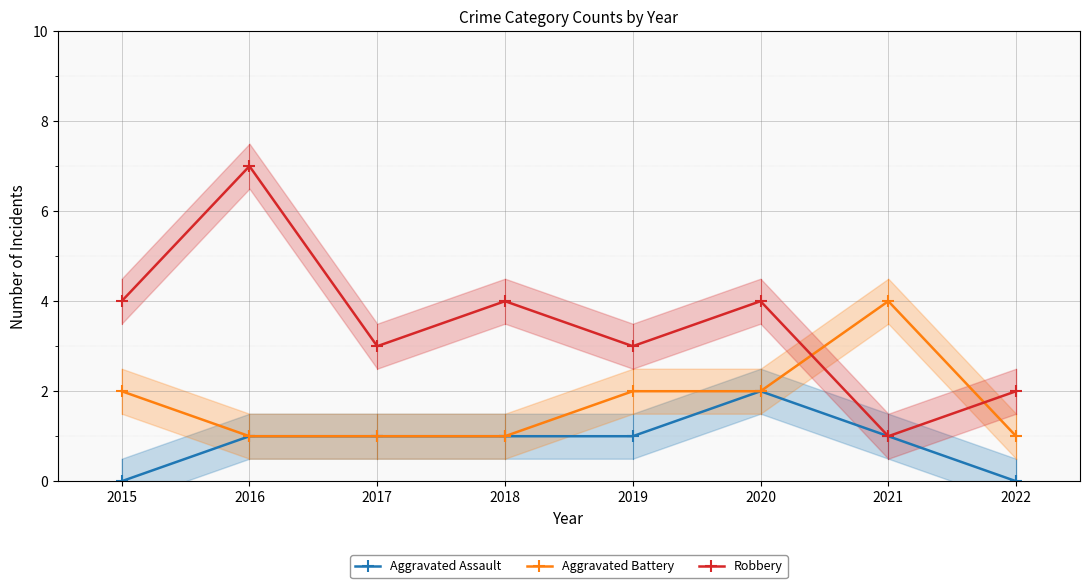

Which series ends up on top after the final intersection of Robbery and Aggravated Battery?

Robbery